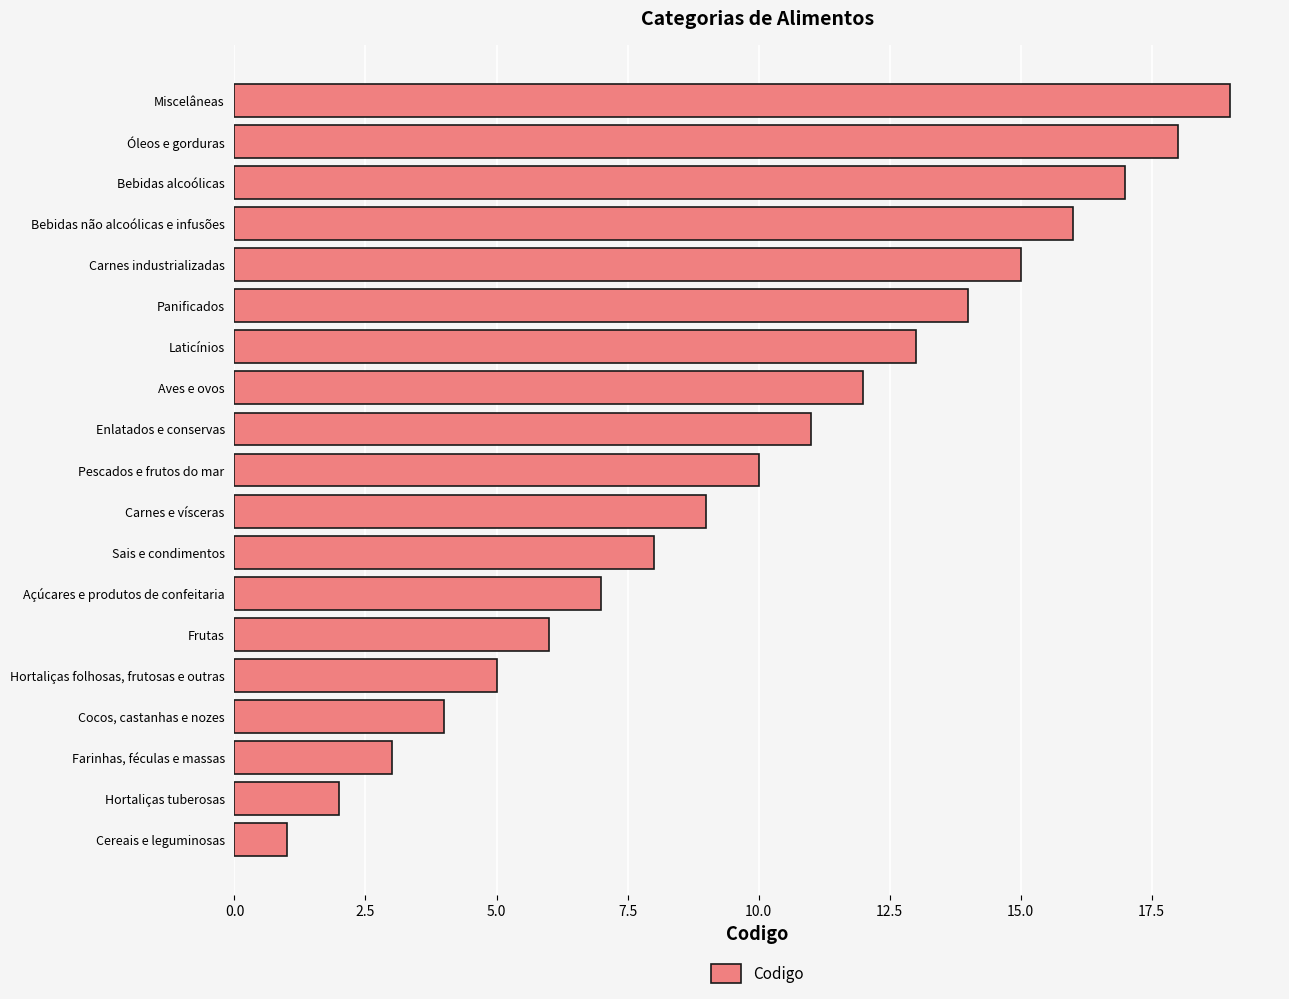

Which category has the lowest value across all series?

Cereais e leguminosas